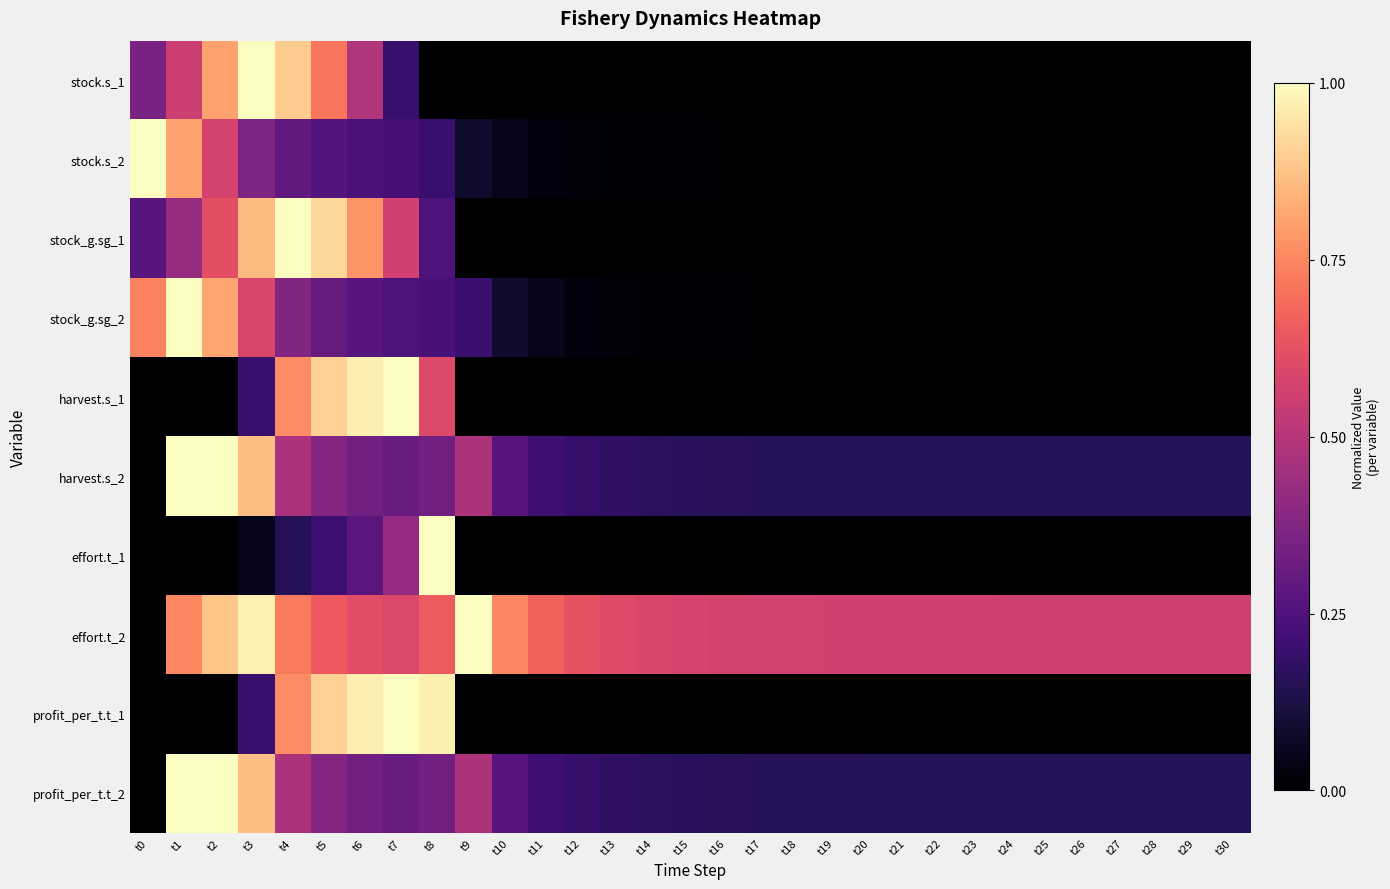

Between t16 and t27, which is larger?

t16